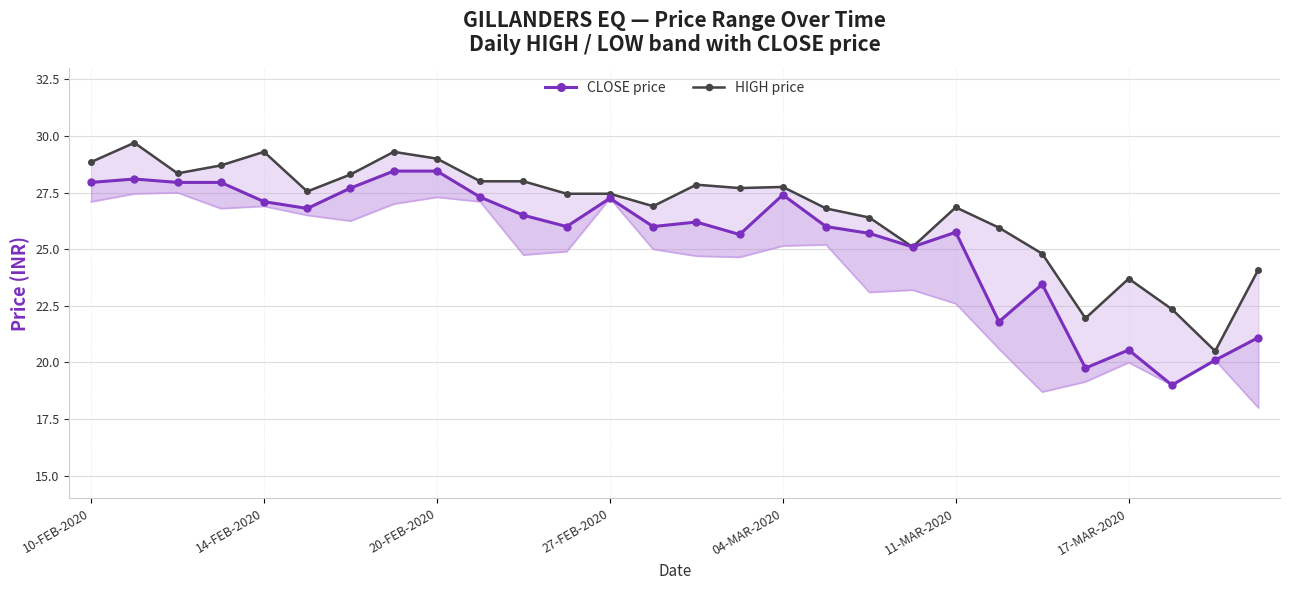

At which label does CLOSE price first exceed 26?

10-FEB-2020